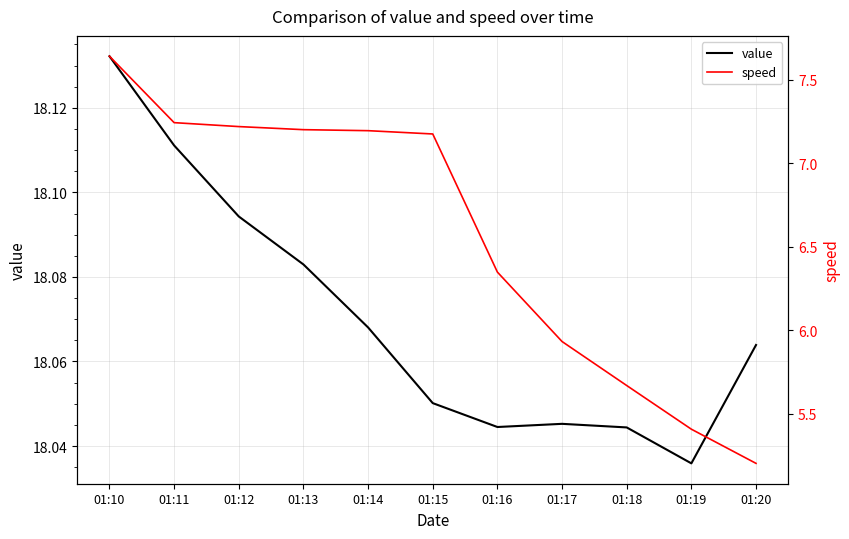

Does the chart display data point markers on the line(s)?

No